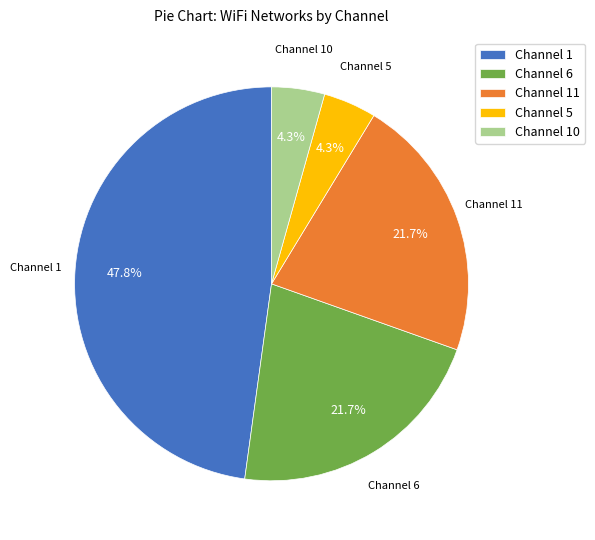

Approximately how many times larger is the value at Channel 6 compared to Channel 1?

0.5